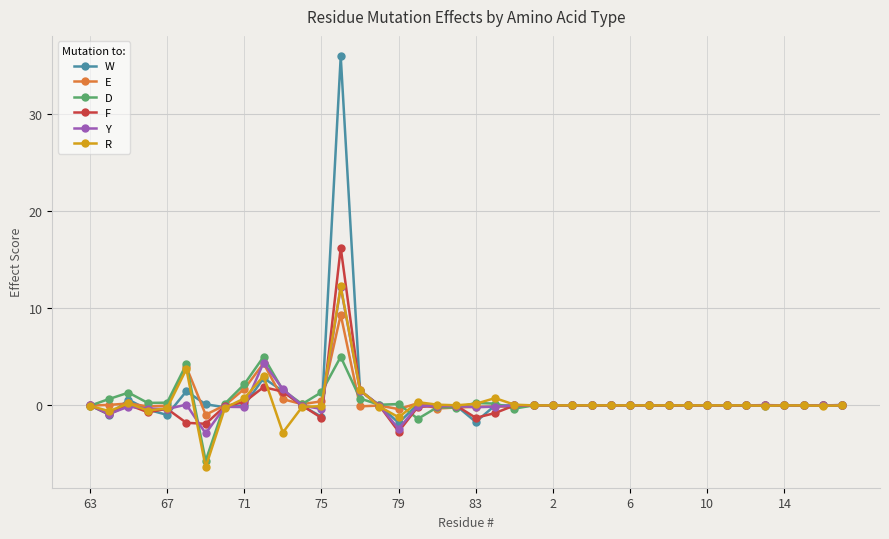

What is the average value of the R series?

0.3